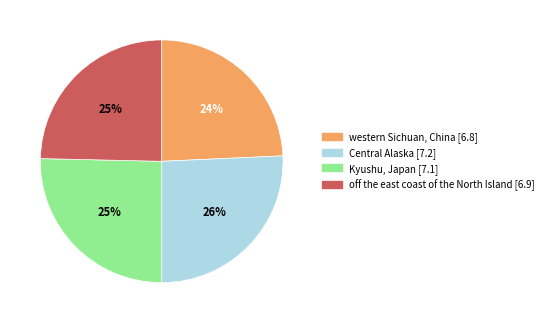

What is the ratio of the value at off the east coast of the North Island [6.9] to the value at Kyushu, Japan [7.1]?

1.0